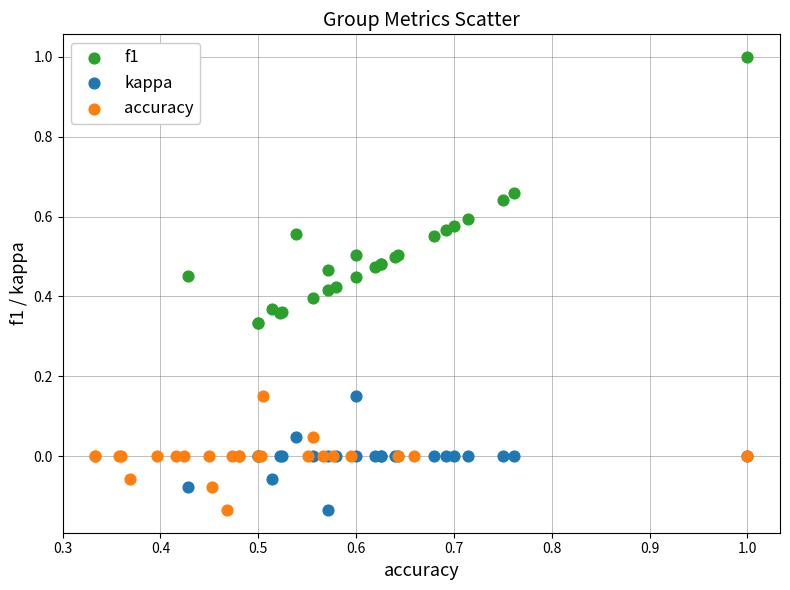

Which series has the widest spread of Y values?

f1